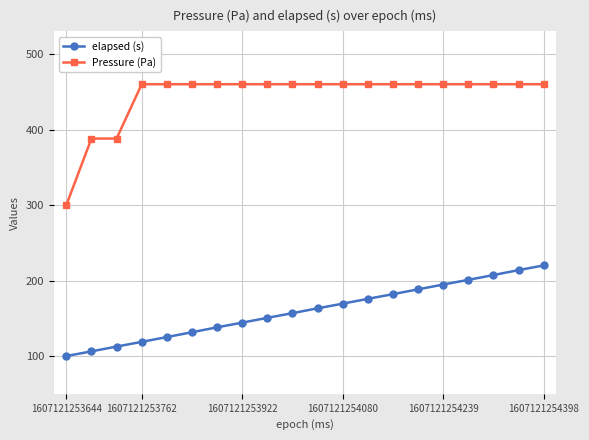

Which series has the widest spread of values?

Pressure (Pa)